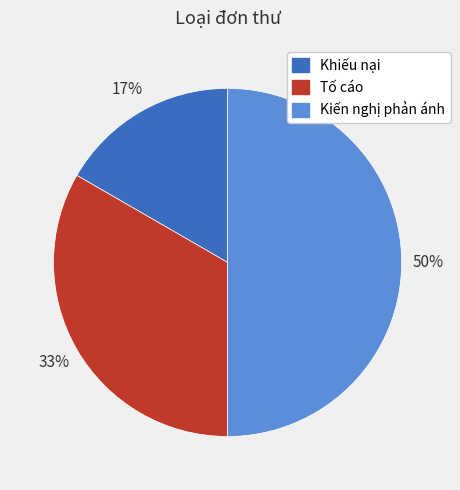

To the nearest percent, what is the difference between the largest and smallest slice percentages?

33%